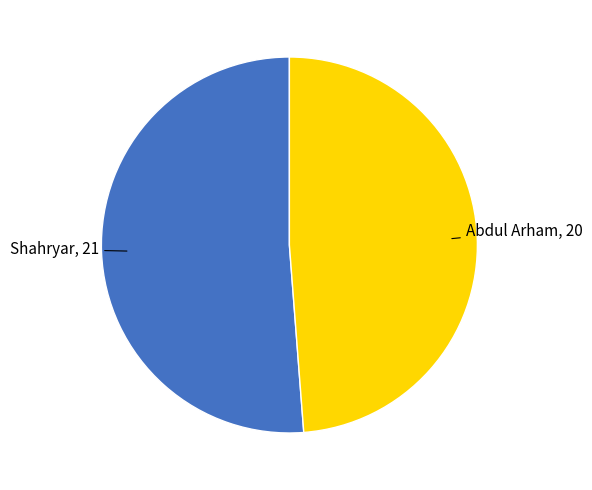

Is there a majority slice in this chart?

Yes